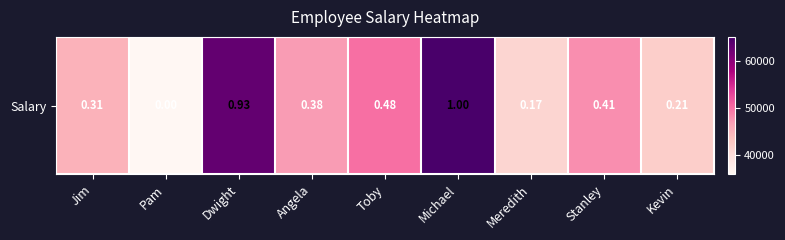

Which has a higher value, Dwight or Michael?

Michael